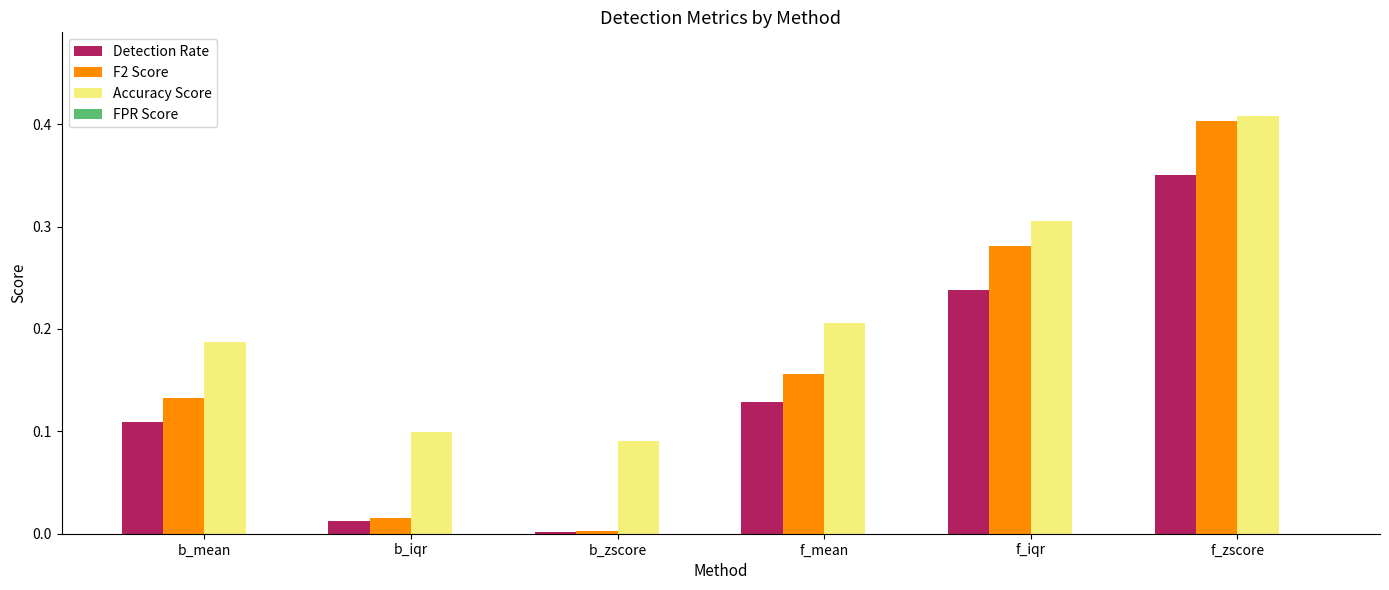

At which category does the chart reach its minimum across all series?

b_zscore